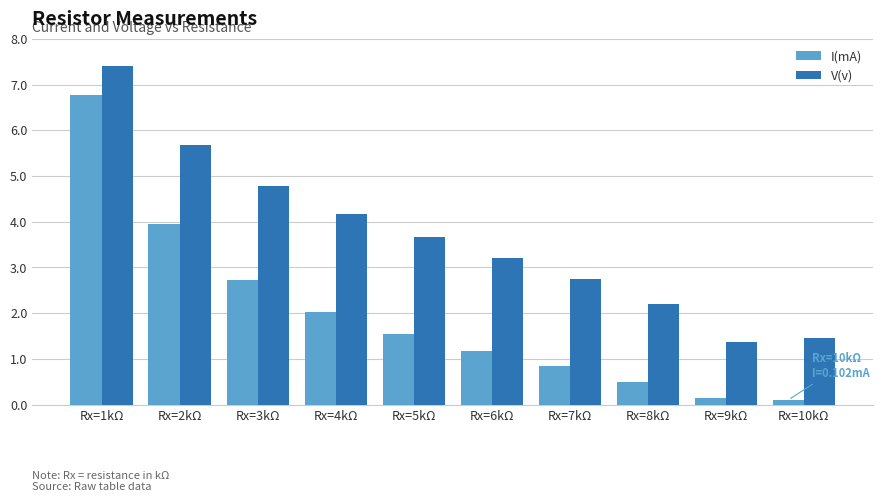

At Rx=6kΩ, list the series in order from largest to smallest.

V(v), I(mA)